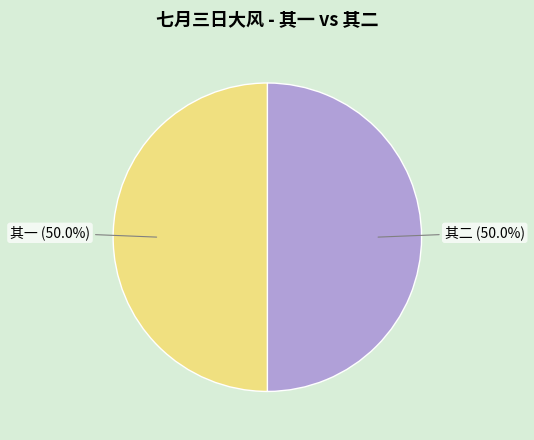

How many slices are in this pie chart?

2